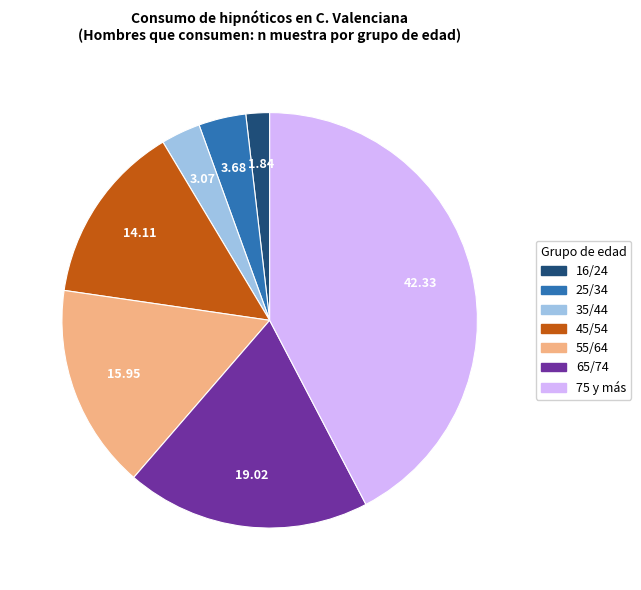

Is there a majority slice in this chart?

No